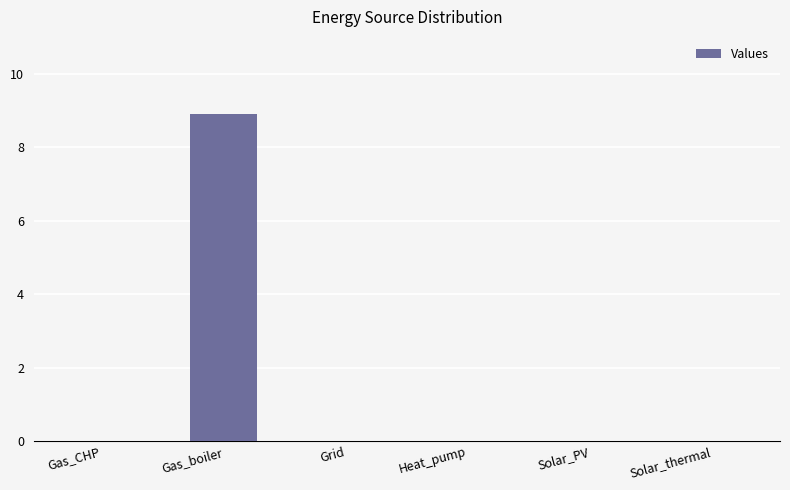

Read the value at Gas_boiler.

8.9